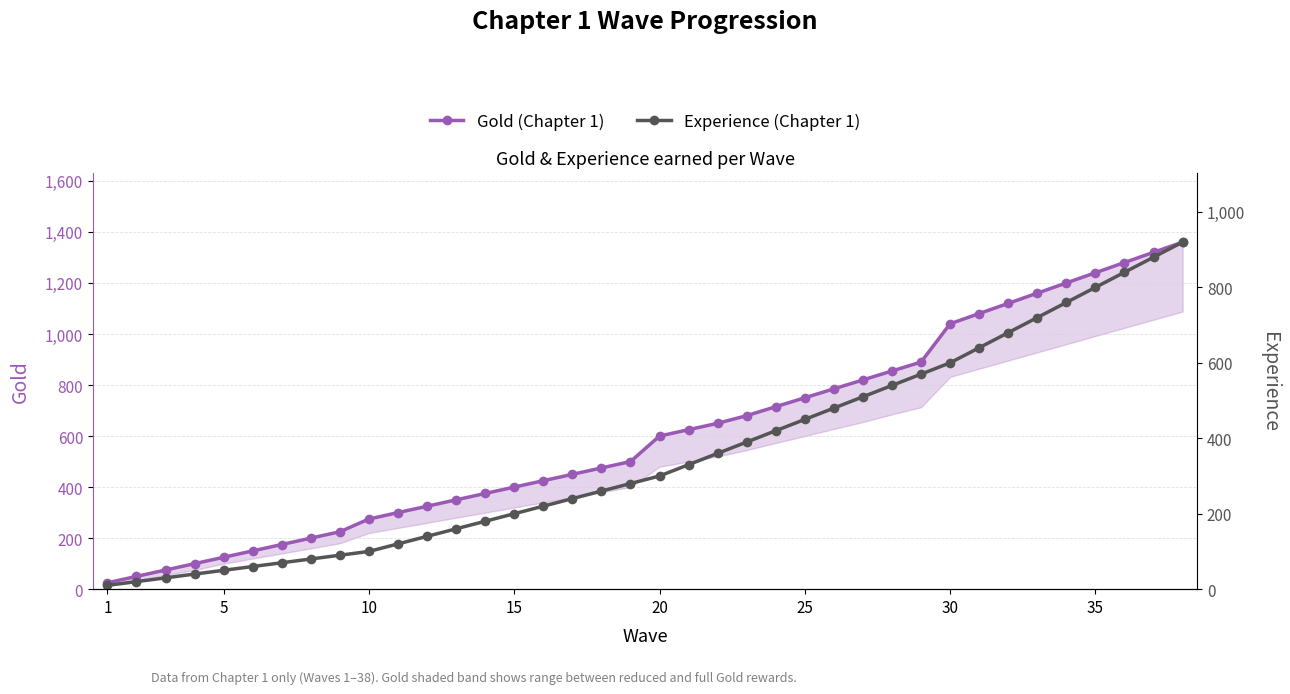

Rank the series by their average value, from lowest to highest.

Experience (Chapter 1), Gold (Chapter 1)